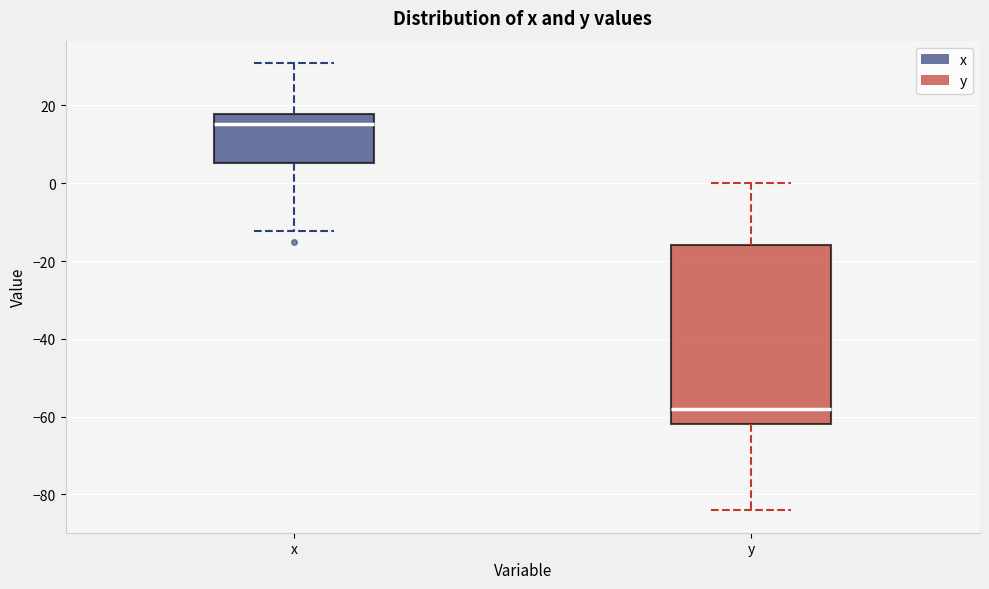

Reading left to right, read every box against the y-axis: the position of its median line, the range the box covers, and the ends of its whiskers. The values are not printed on the chart, so give them approximately, as read against the axis.

x: median 16, box 6 to 18, whiskers -12 to 30
y: median -58, box -62 to -16, whiskers -84 to 0